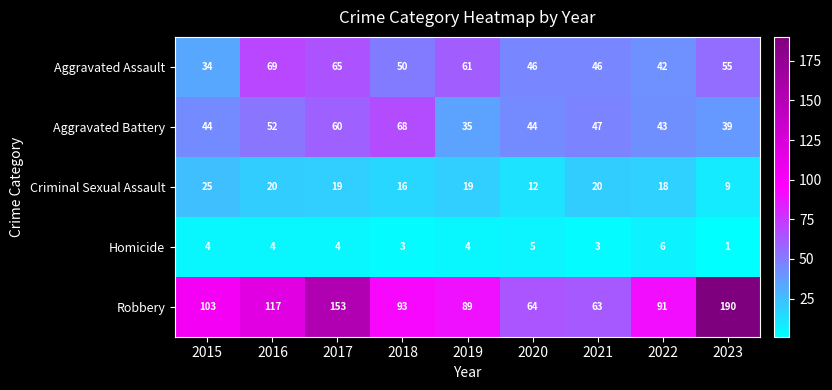

The Robbery series shows 89 at 2019. True or false?

True